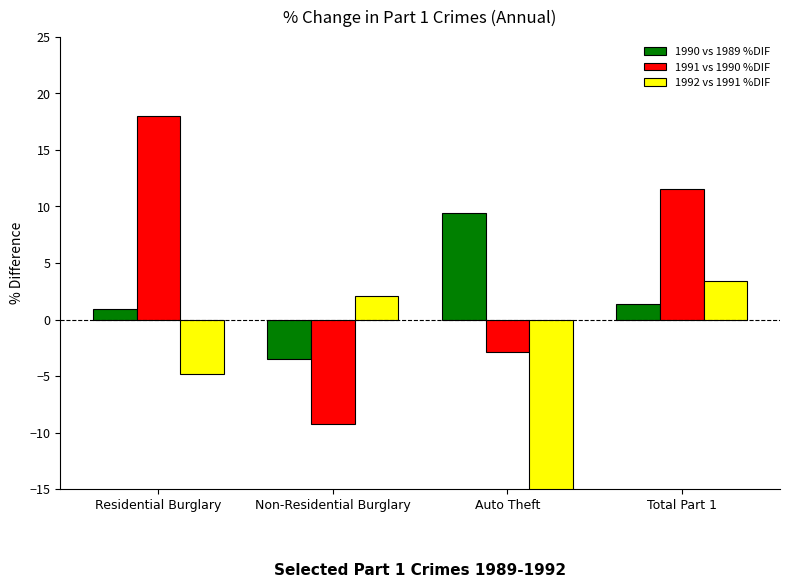

How many distinct data groups are displayed?

3